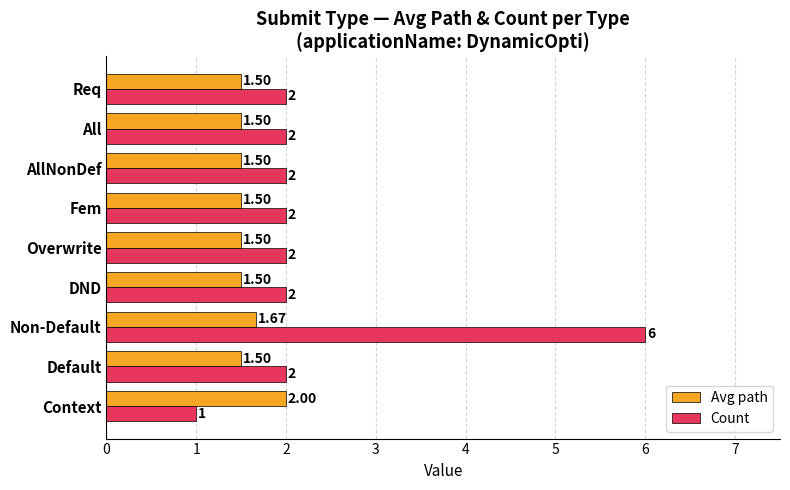

Rank the series by their average value, from highest to lowest.

Count, Avg path